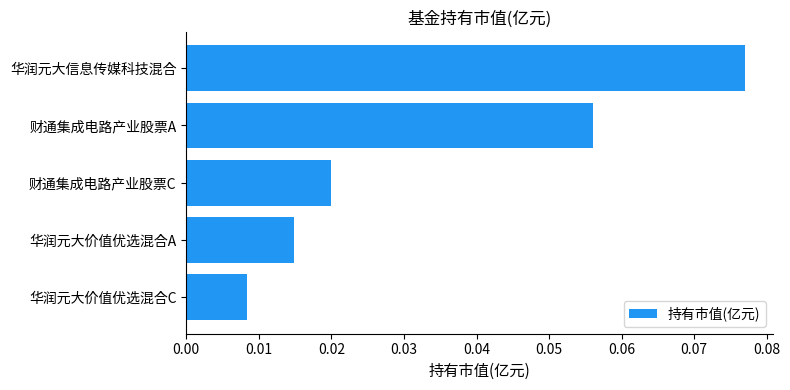

Which category has the highest value across all series?

华润元大信息传媒科技混合